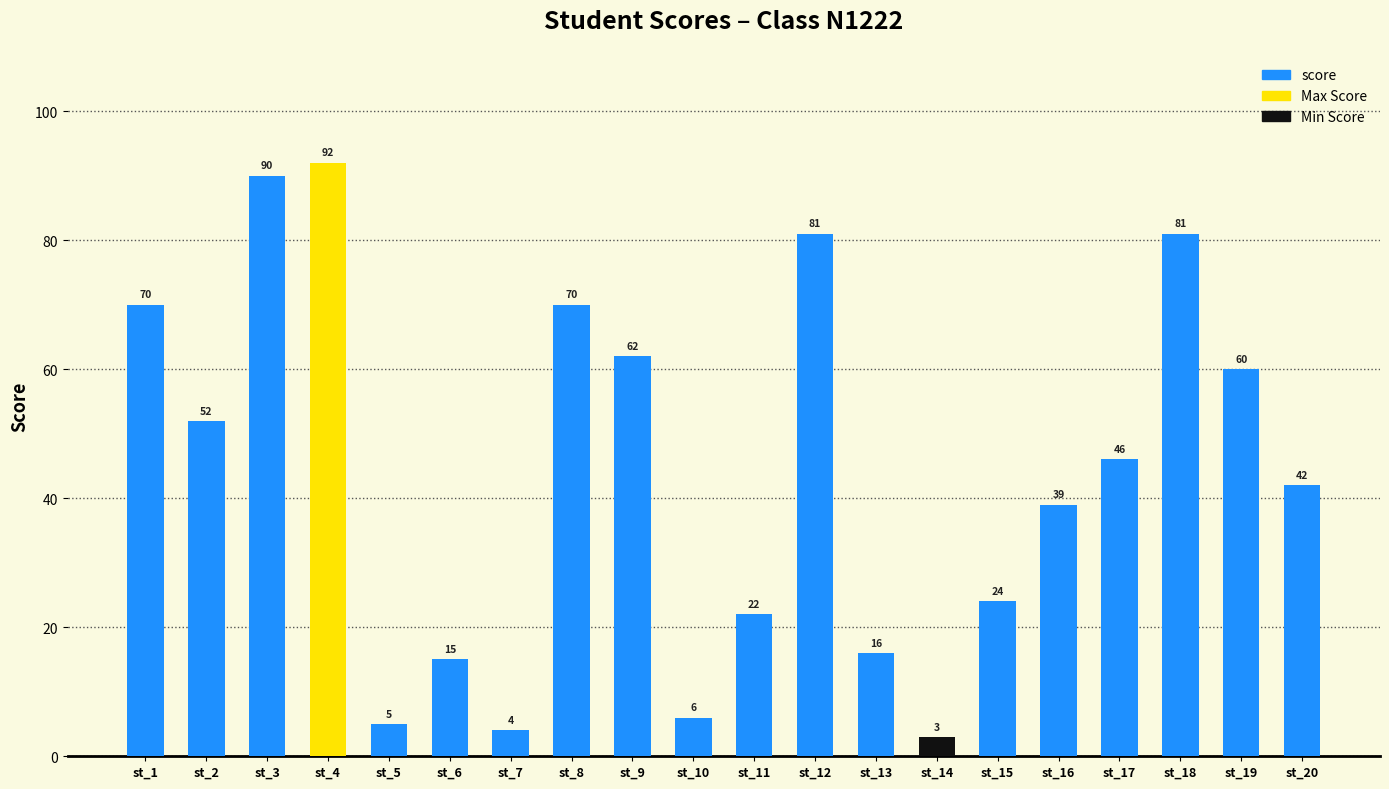

What is the average value?

44